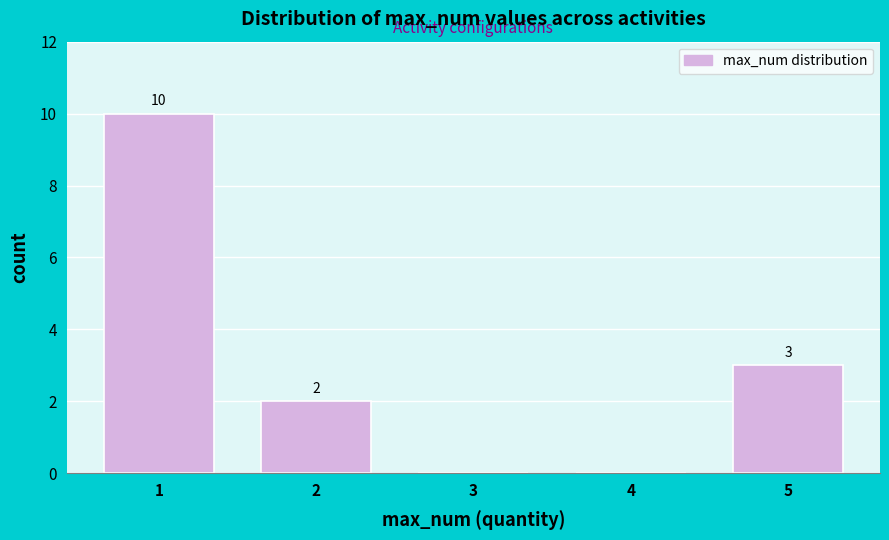

Reading left to right, what are all the values shown in this chart?

1=10	2=2	3=0	4=0	5=3